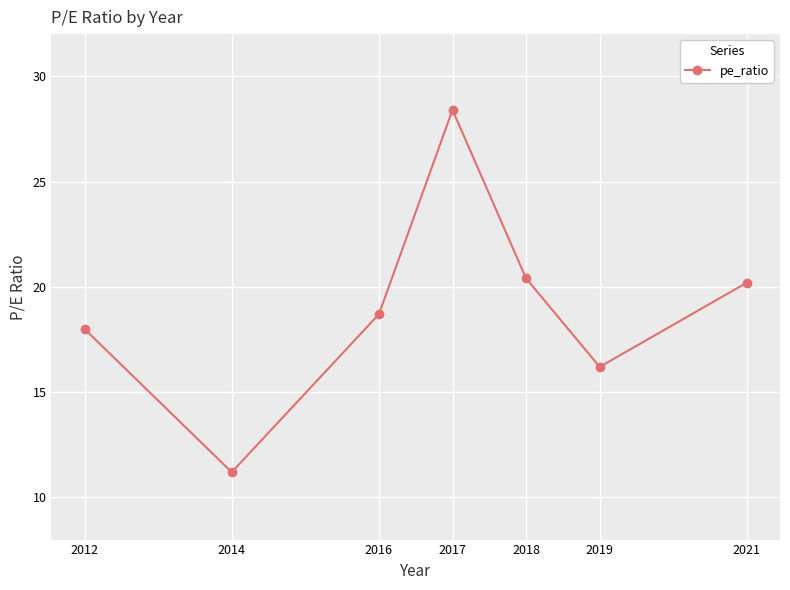

At which label is the value closest to 19?

2016